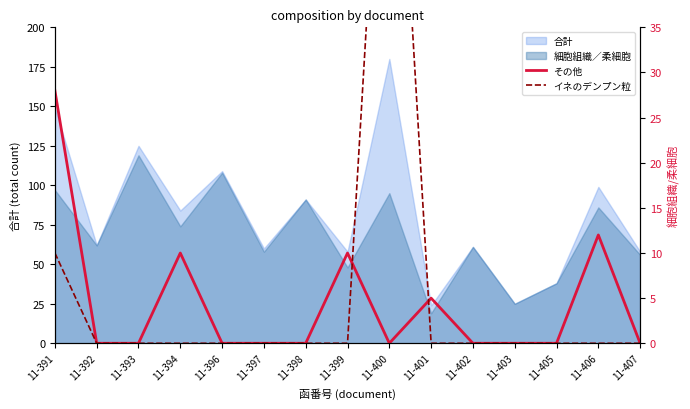

How many lines are shown in the chart?

2